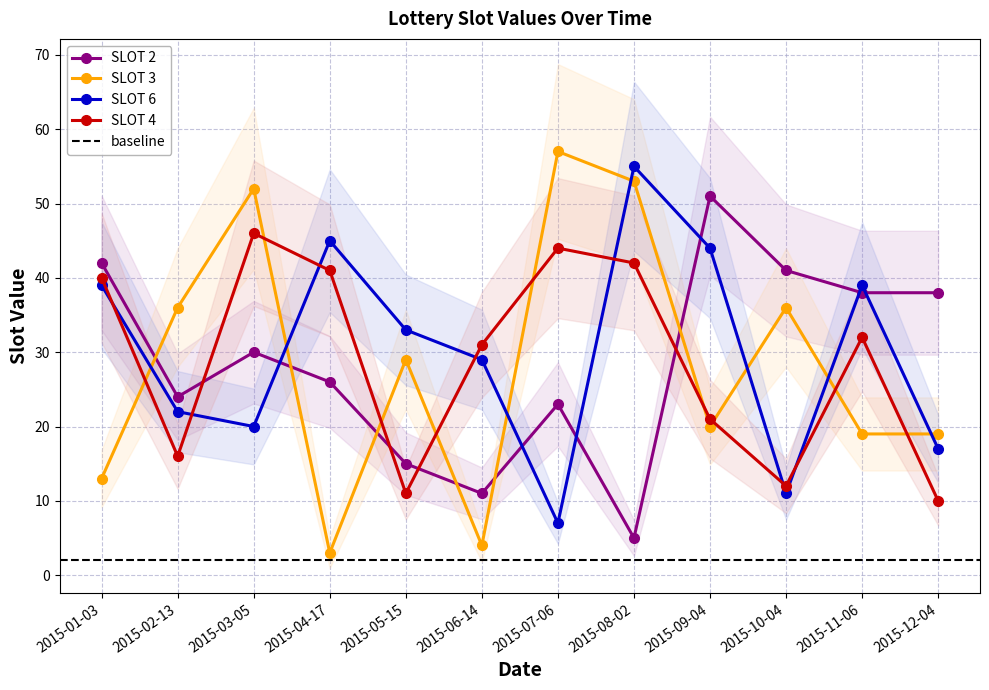

Between 2015-01-03 and 2015-10-04, which series saw the biggest shift?

SLOT 6